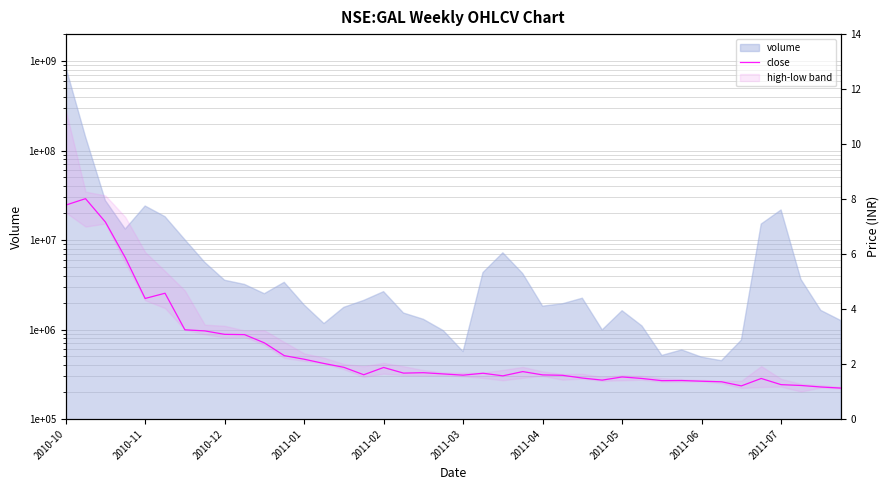

Approximately how many times larger is the value at 26 compared to 36?

1.2